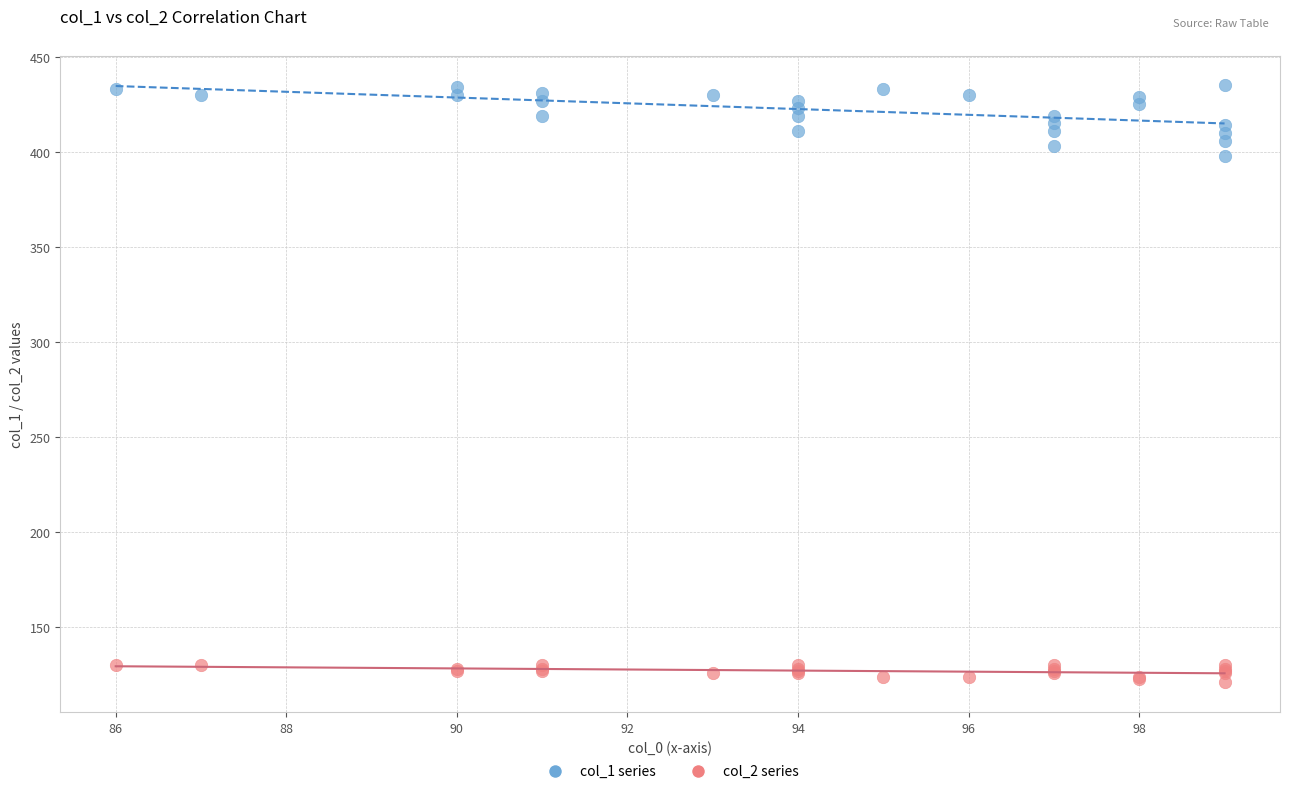

Across all series, what Y value is closest to 278?

398